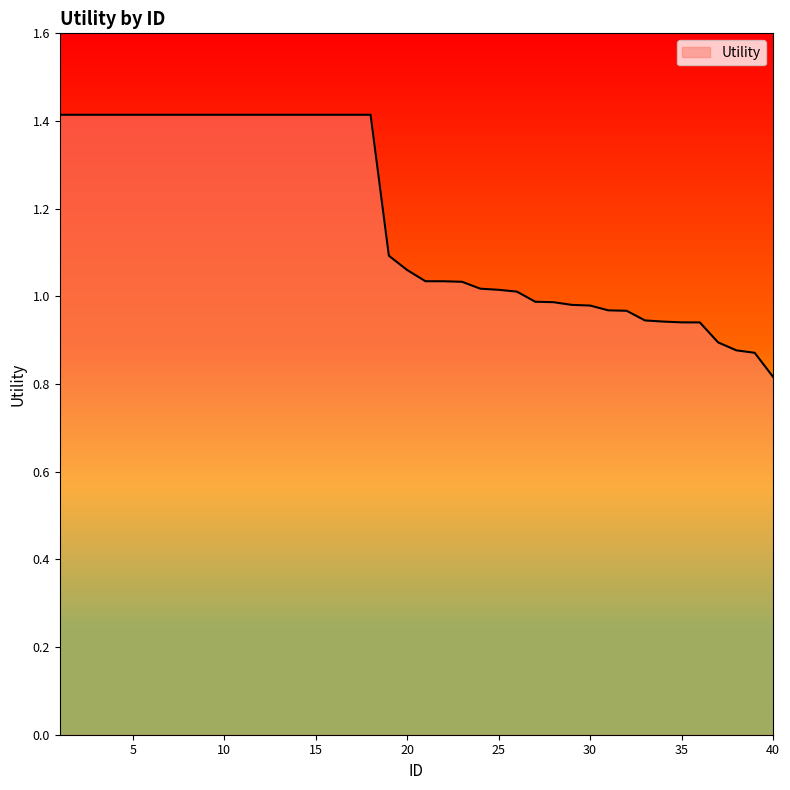

What is the greatest value displayed?

1.4